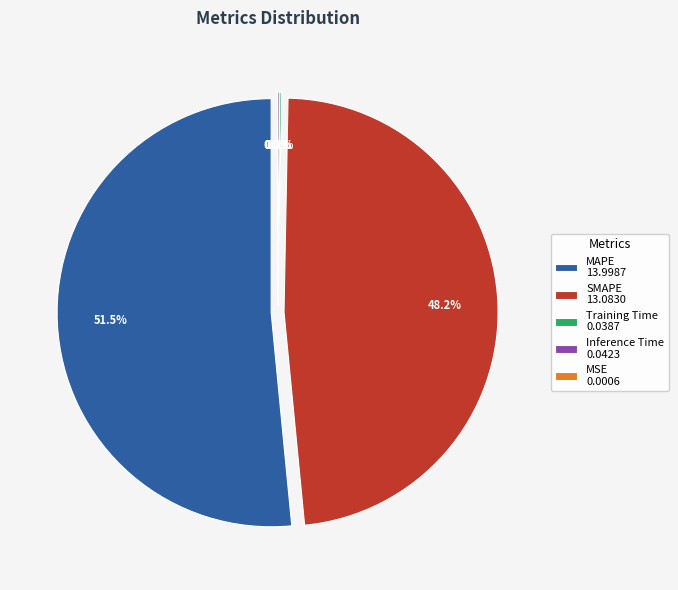

True or false: Training Time accounts for 1% of the total.

False